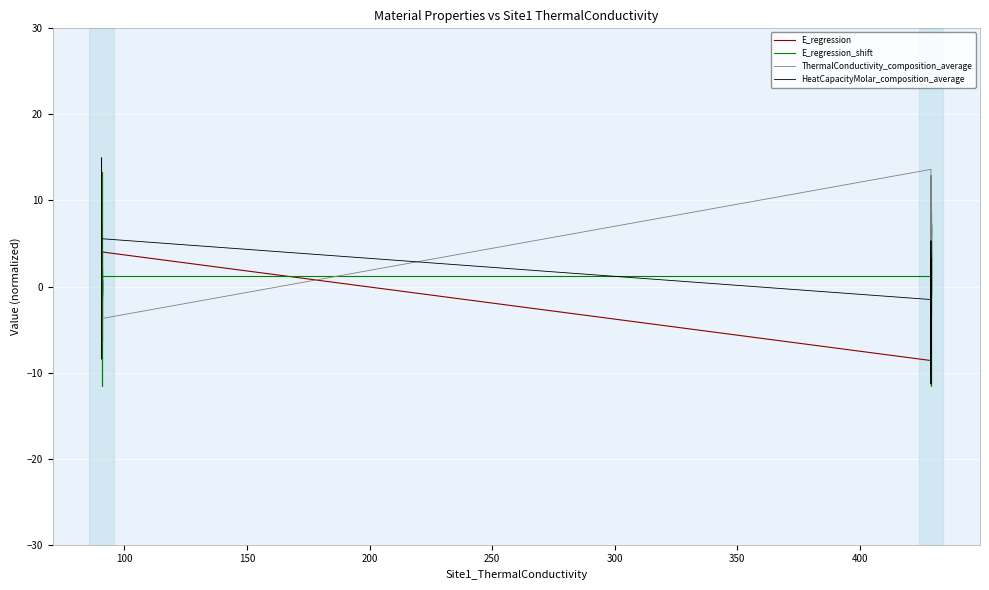

How many lines are shown in the chart?

4